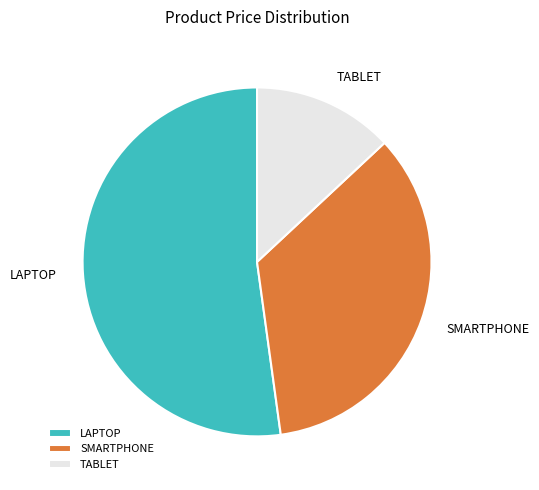

Which slice represents more than half of the pie?

LAPTOP